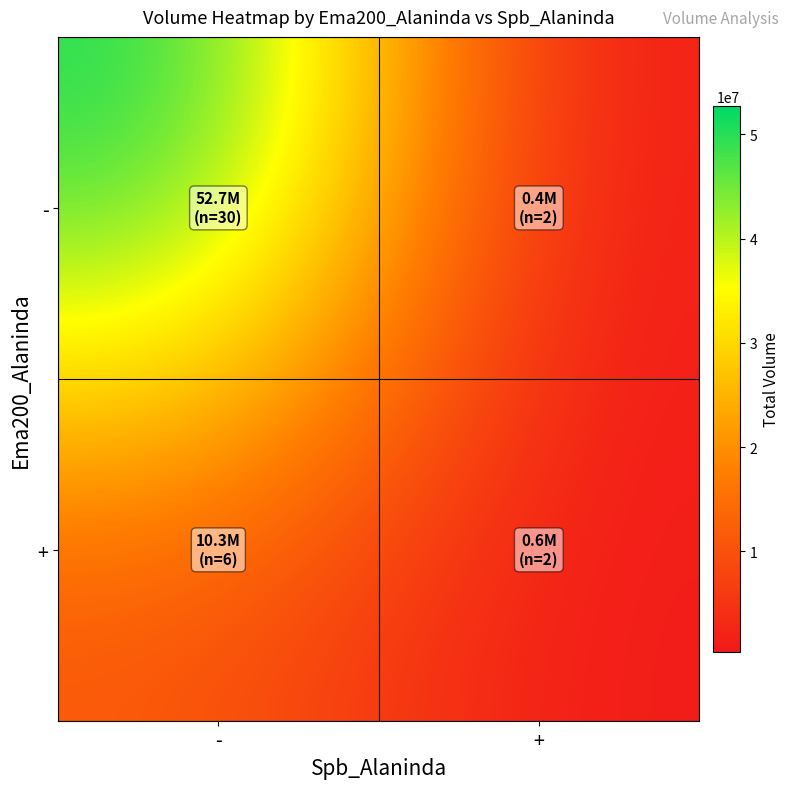

Reading right to left, list all the values displayed in this chart.

-: +=386714	-=52715934
+: +=599442	-=10329516